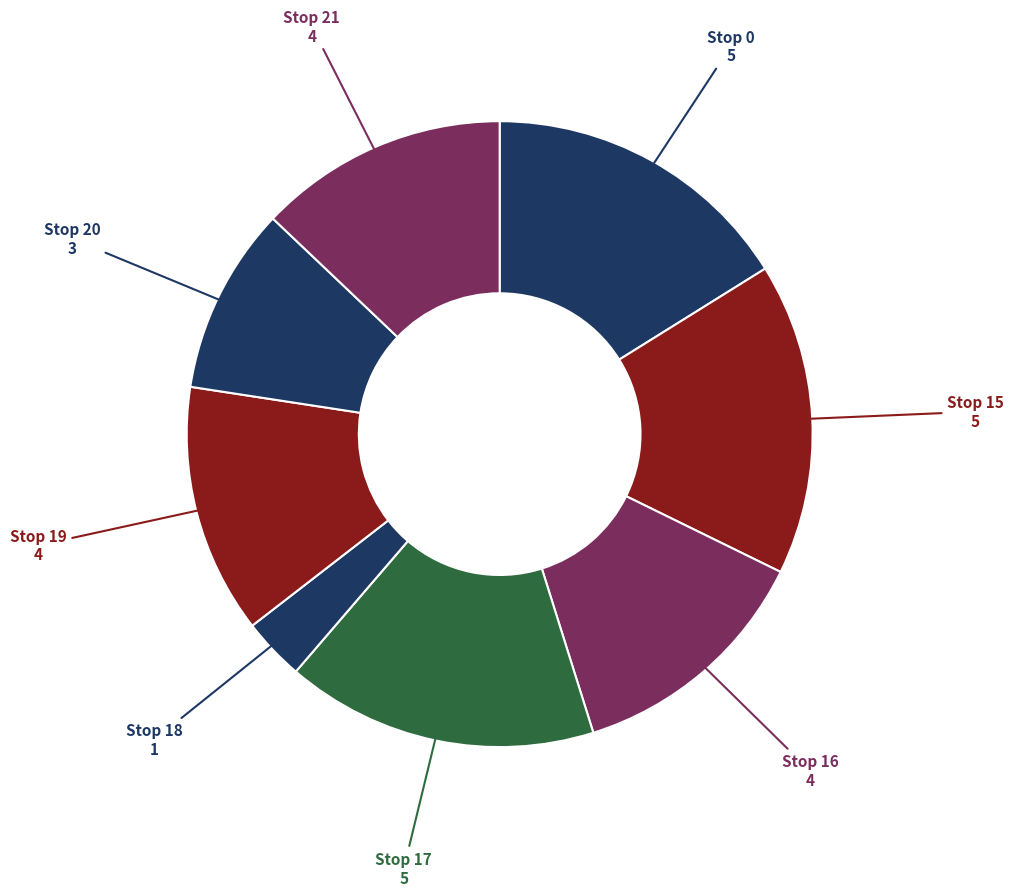

How many slices are in this pie chart?

8